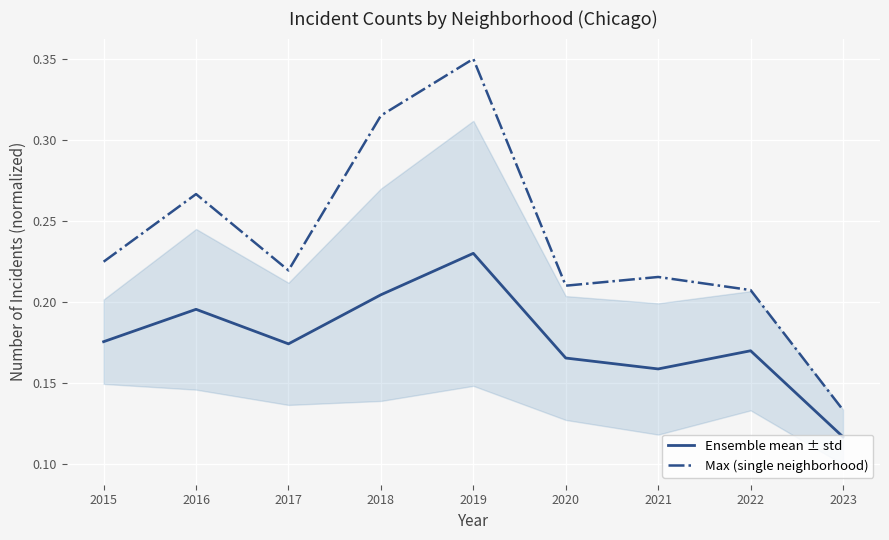

What is the value of the Max (single neighborhood) point at the 1st from the left?

0.2